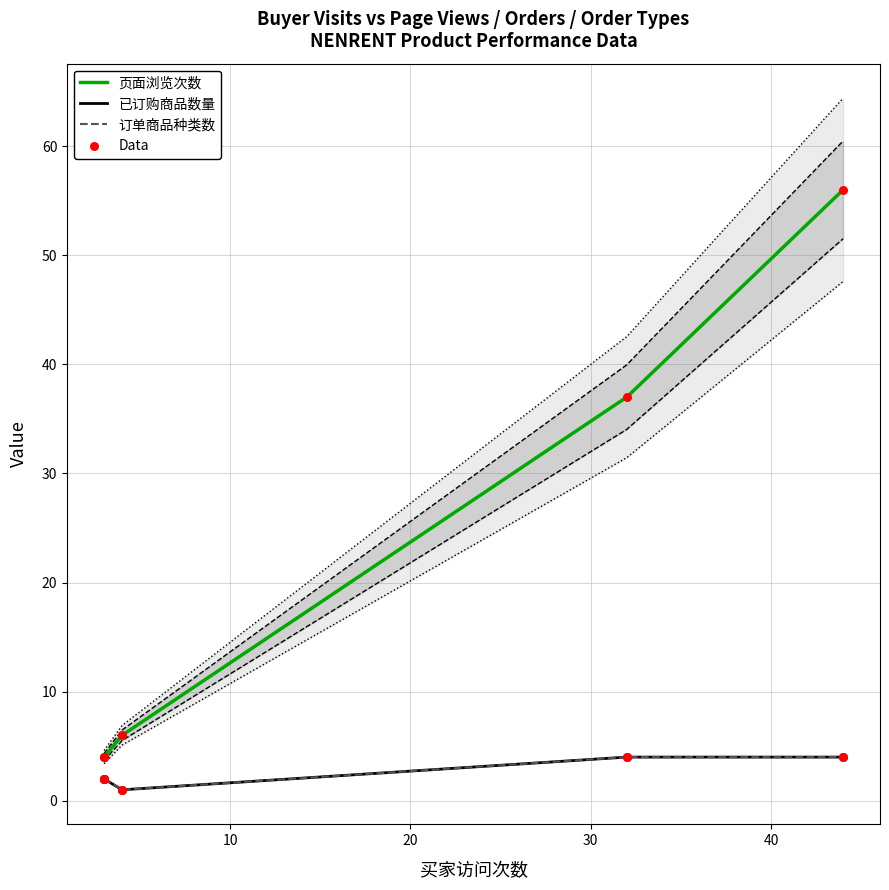

Which series has the largest Y range (max minus min)?

页面浏览次数